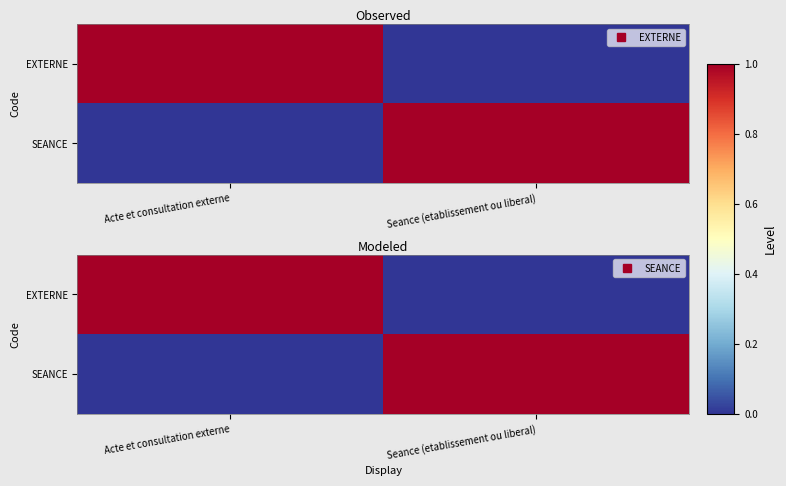

Which has a higher value, Acte et consultation externe or Seance (etablissement ou liberal)?

Acte et consultation externe